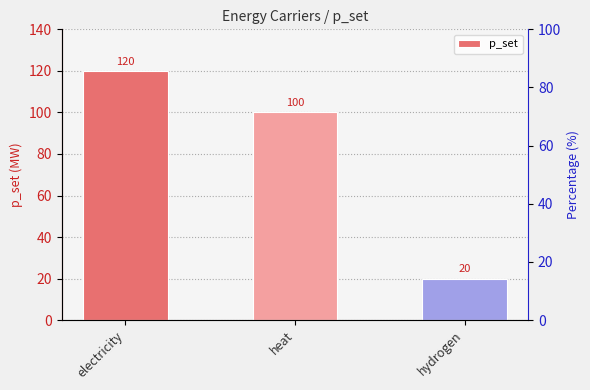

How many categories are shown in the chart?

3